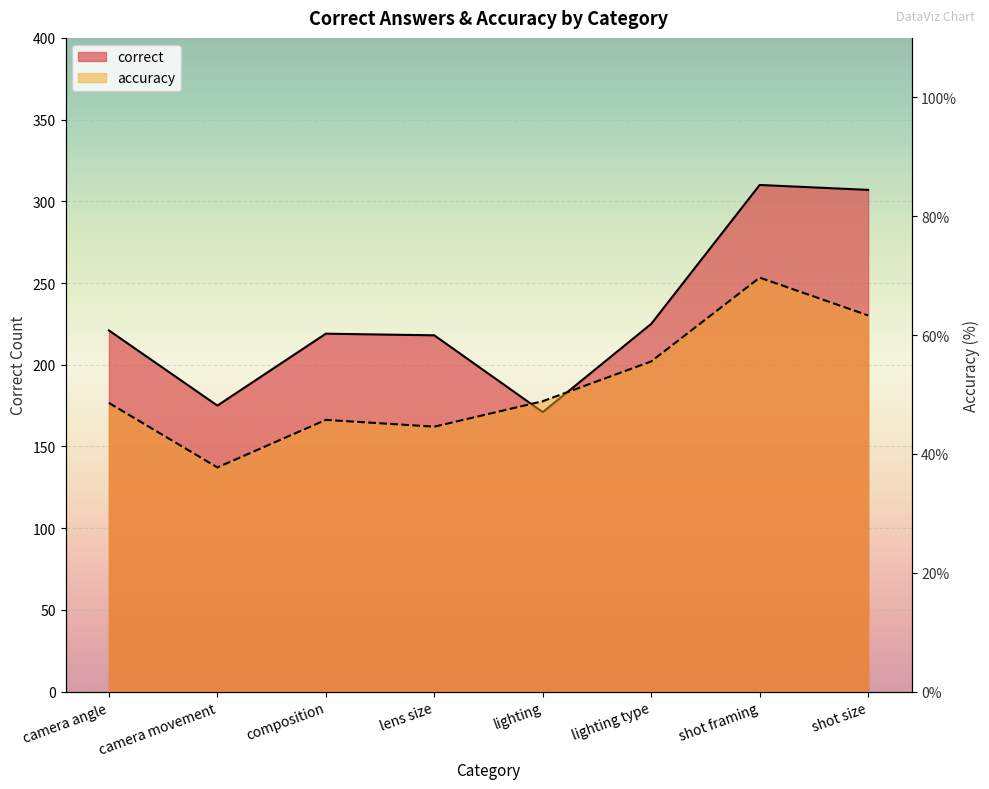

What is the average value of the accuracy series?

51.7